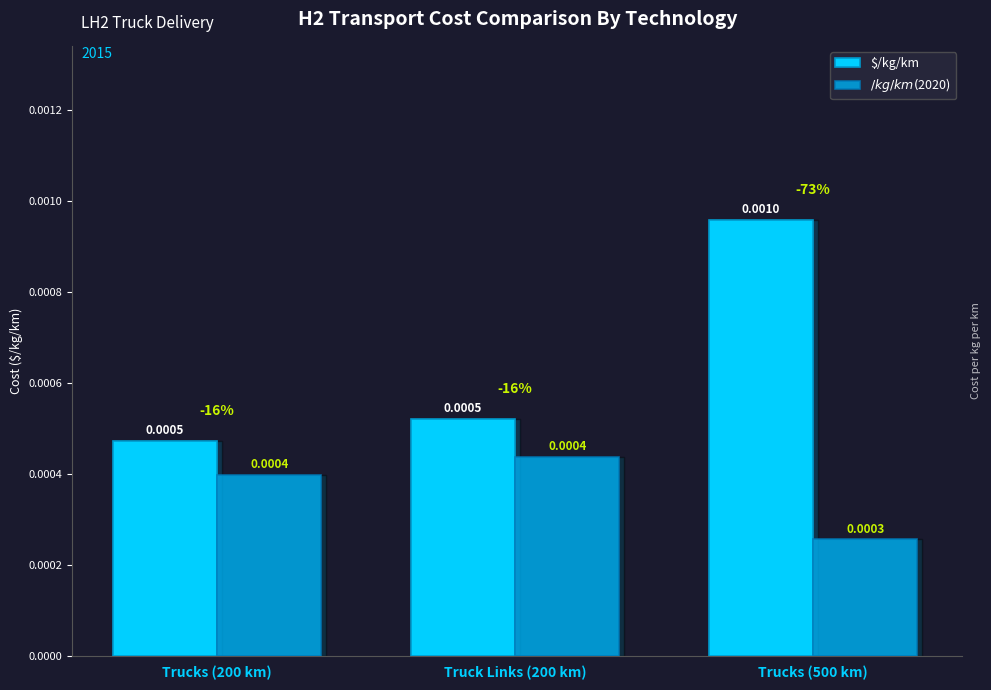

What are all the series names shown in the legend?

$/kg/km, $/kg/km ($2020)